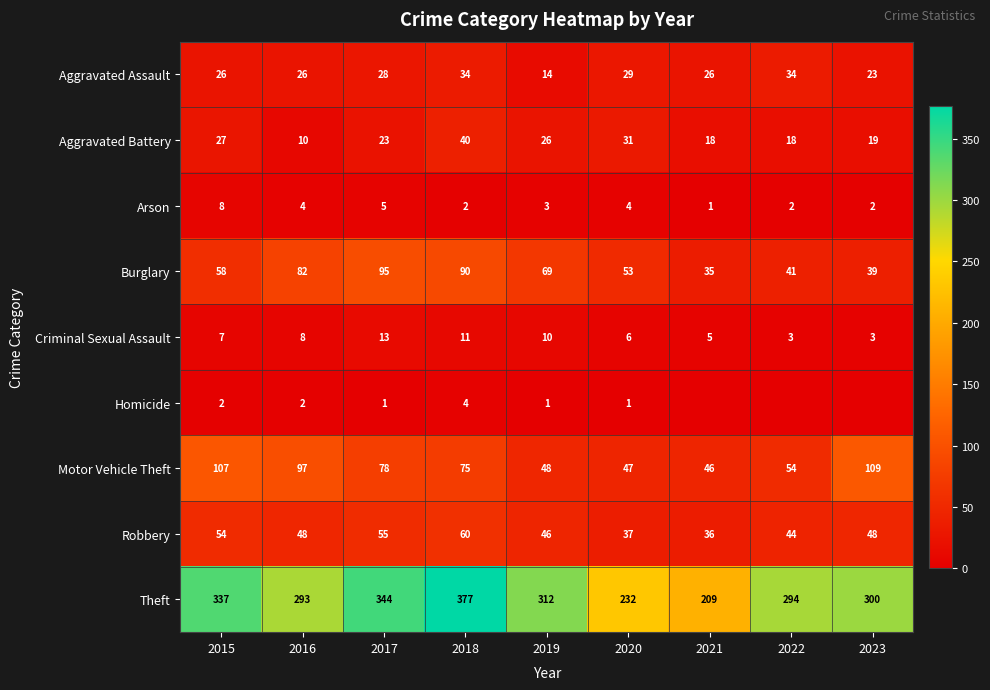

At 2017, list the series in order from largest to smallest.

Theft, Burglary, Motor Vehicle Theft, Robbery, Aggravated Assault, Aggravated Battery, Criminal Sexual Assault, Arson, Homicide